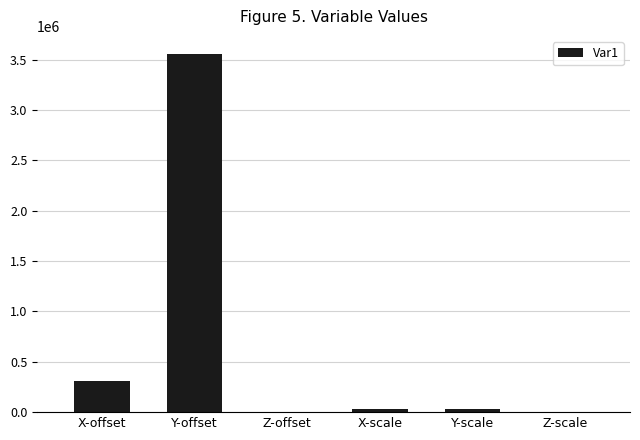

What is the difference between the values at X-offset and Y-scale?

281768.5